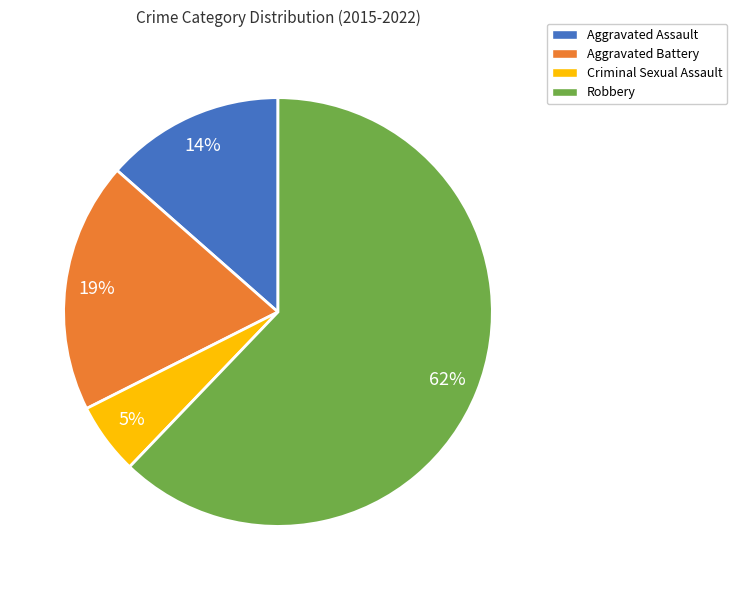

What percentage is the Aggravated Assault slice, to the nearest percent?

14%